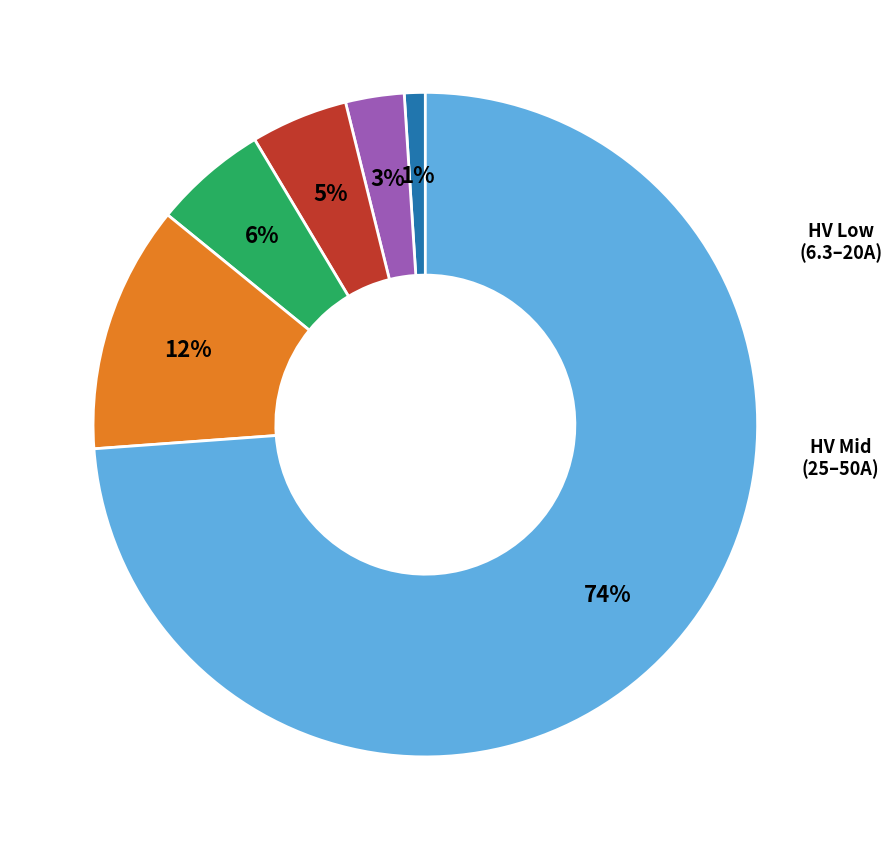

Is there any slice that represents more than half of the pie?

Yes